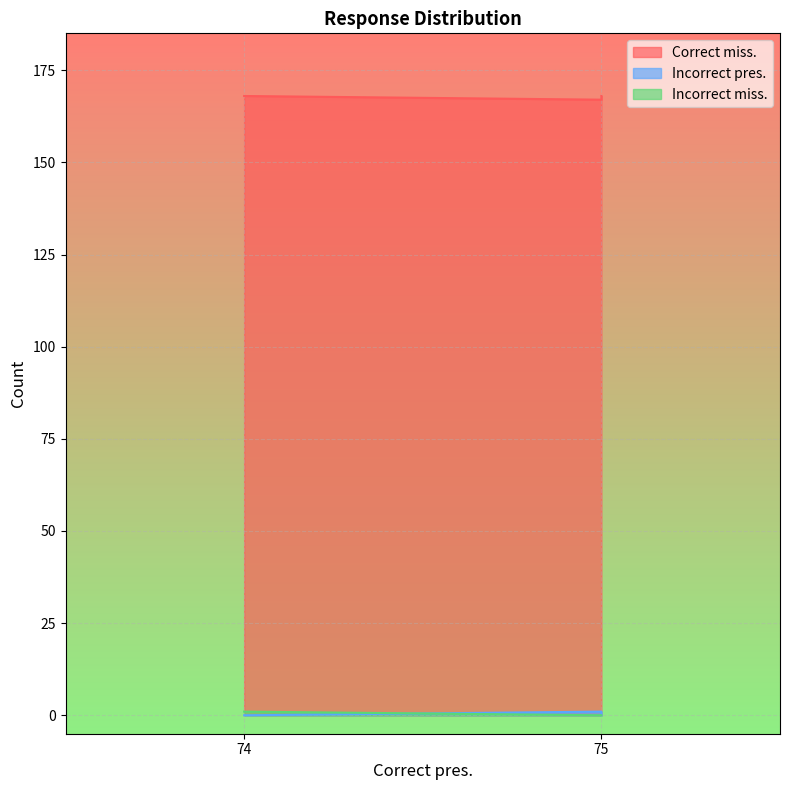

What are all the series names shown in the legend?

Correct miss., Incorrect pres., Incorrect miss.